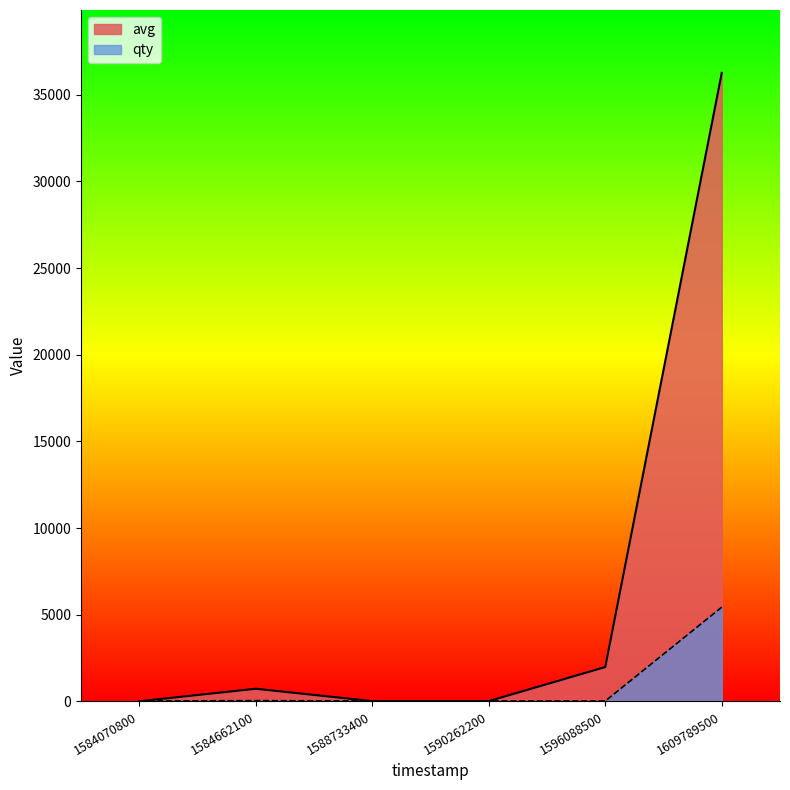

What is the total value across all series at 1590262200?

44.6